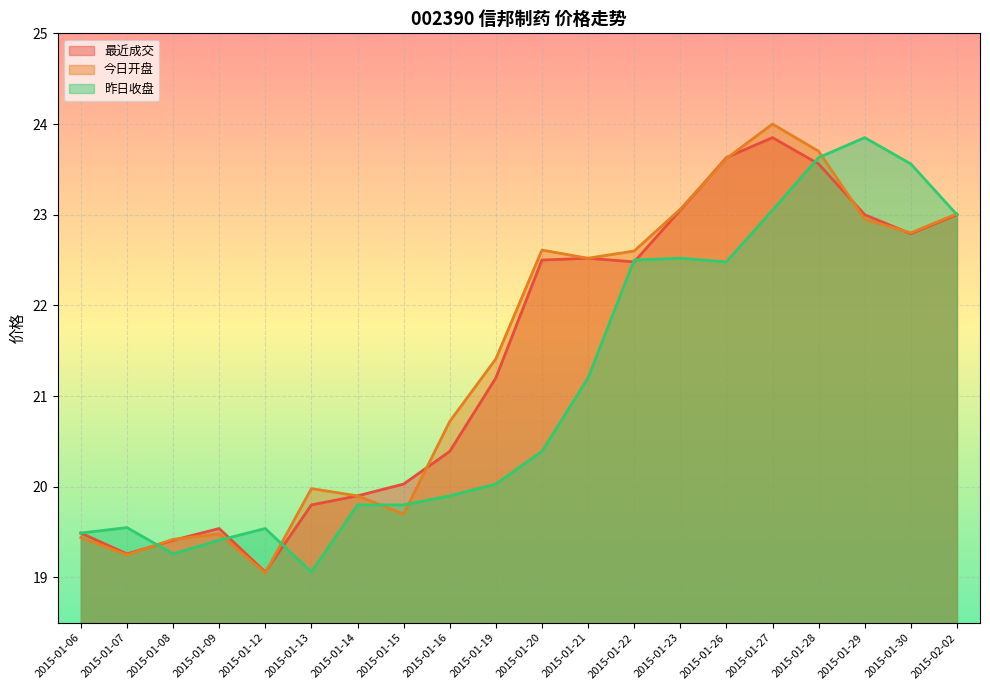

Reading right to left, transcribe all the data shown in this chart.

最近成交: 23.0	22.8	23.0	23.6	23.9	23.6	23.1	22.5	22.5	22.5	21.2	20.4	20.0	19.9	19.8	19.1	19.5	19.4	19.3	19.5
今日开盘: 23.0	22.8	22.9	23.7	24.0	23.6	23.1	22.6	22.5	22.6	21.4	20.7	19.7	19.9	20.0	19.1	19.5	19.4	19.2	19.4
昨日收盘: 23.0	23.6	23.9	23.6	23.1	22.5	22.5	22.5	21.2	20.4	20.0	19.9	19.8	19.8	19.1	19.5	19.4	19.3	19.6	19.5